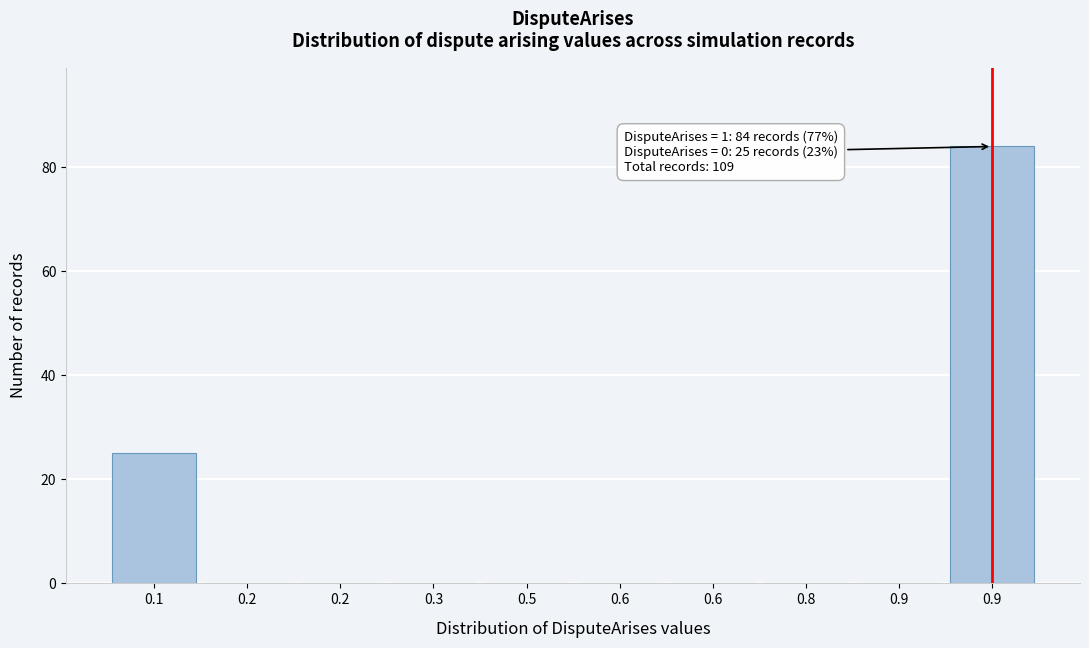

How many series are shown in this chart?

1